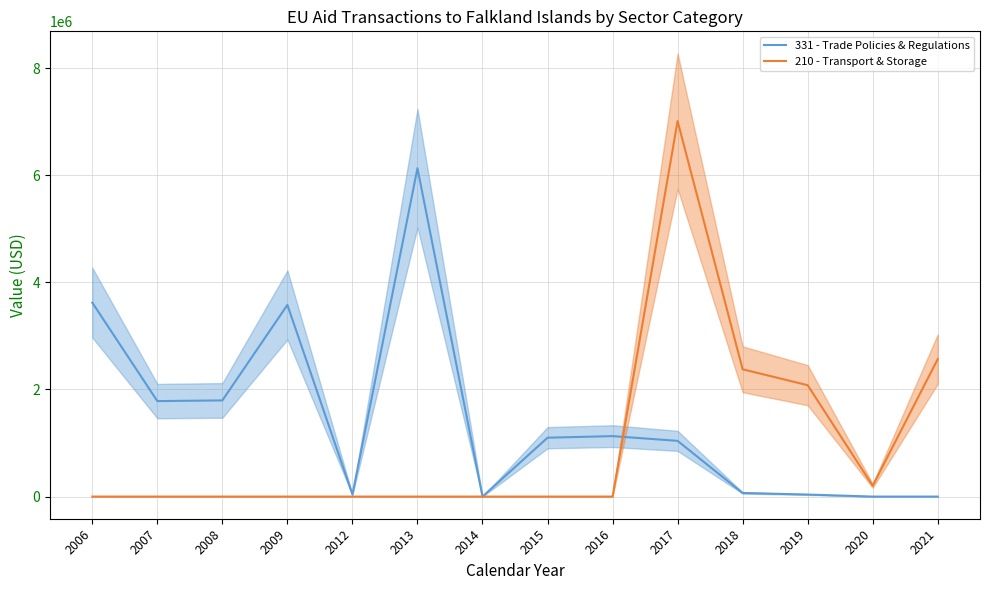

How many interior local peaks does the 331 - Trade Policies & Regulations series have?

3